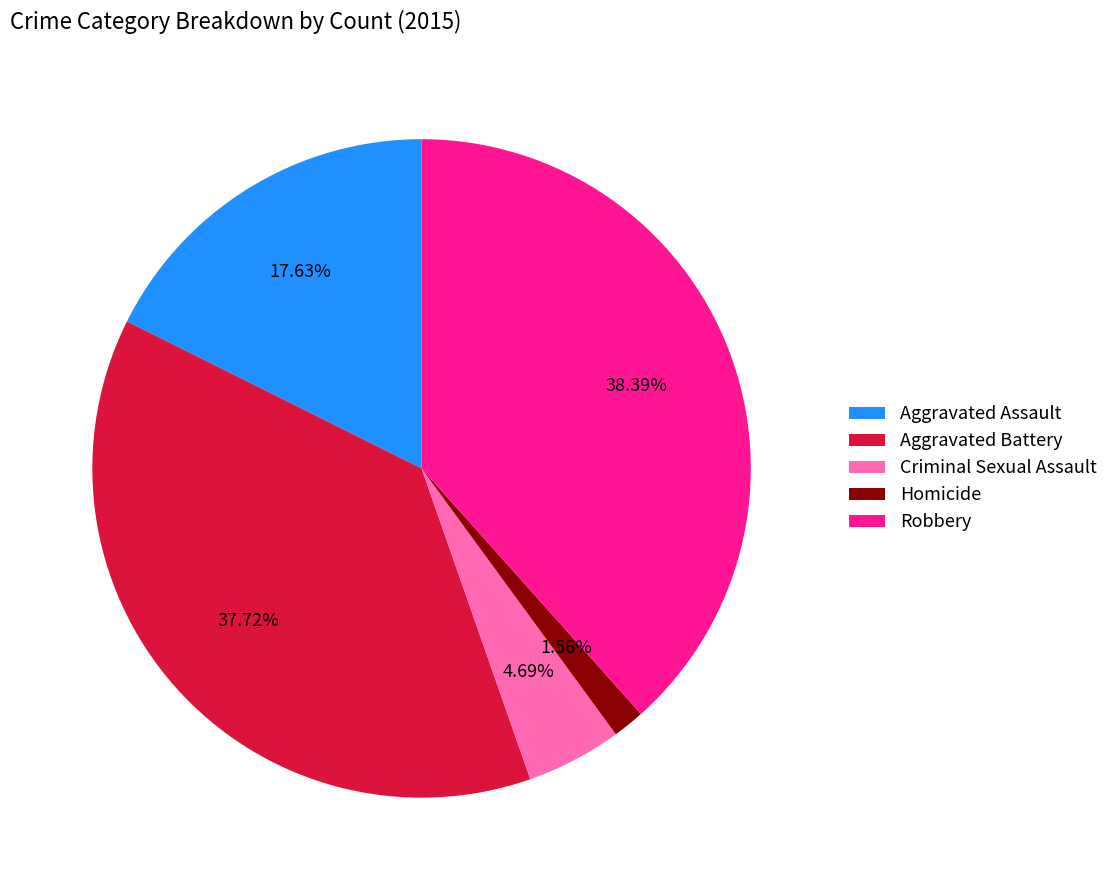

What portion of the pie excludes Homicide?

98.4%